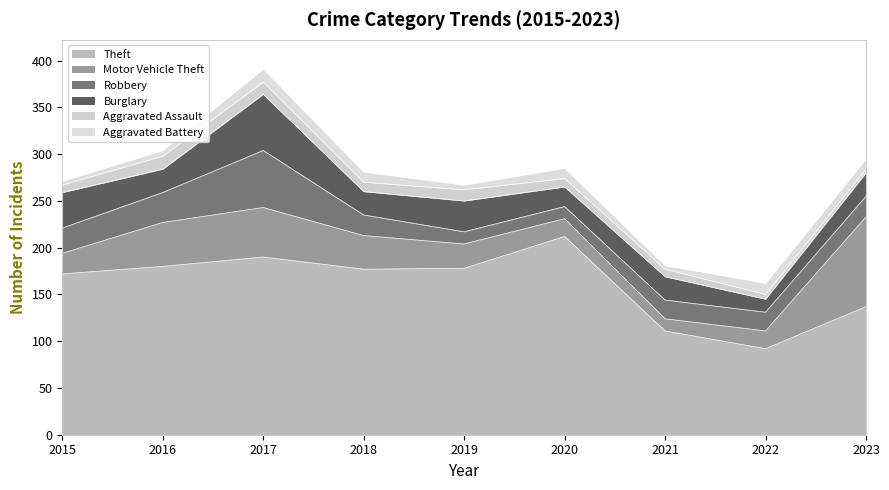

Where is Aggravated Battery nearest to the value 9?

2018